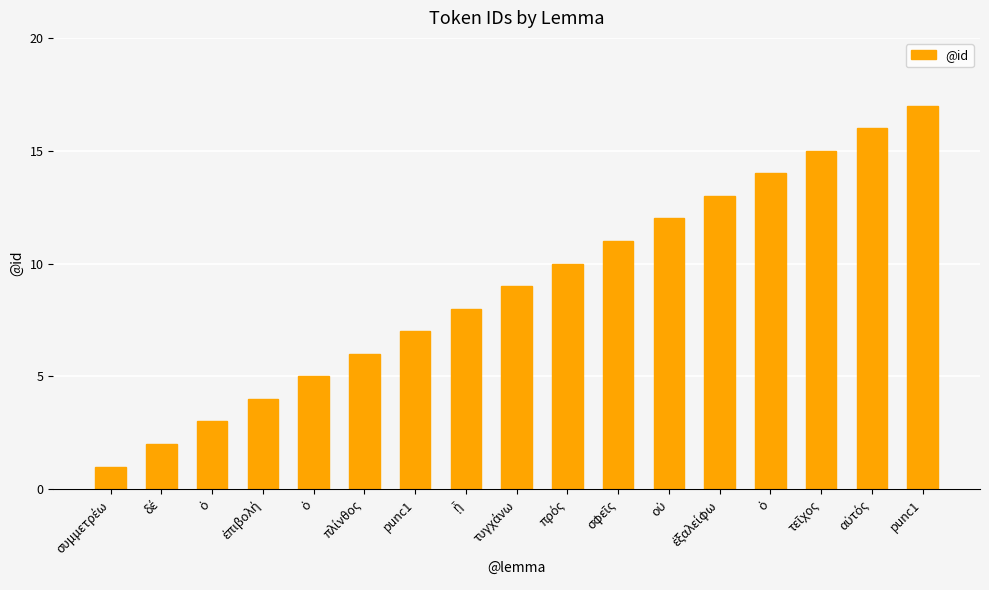

What is the sum of the values at σφεῖς and ὁ?

16